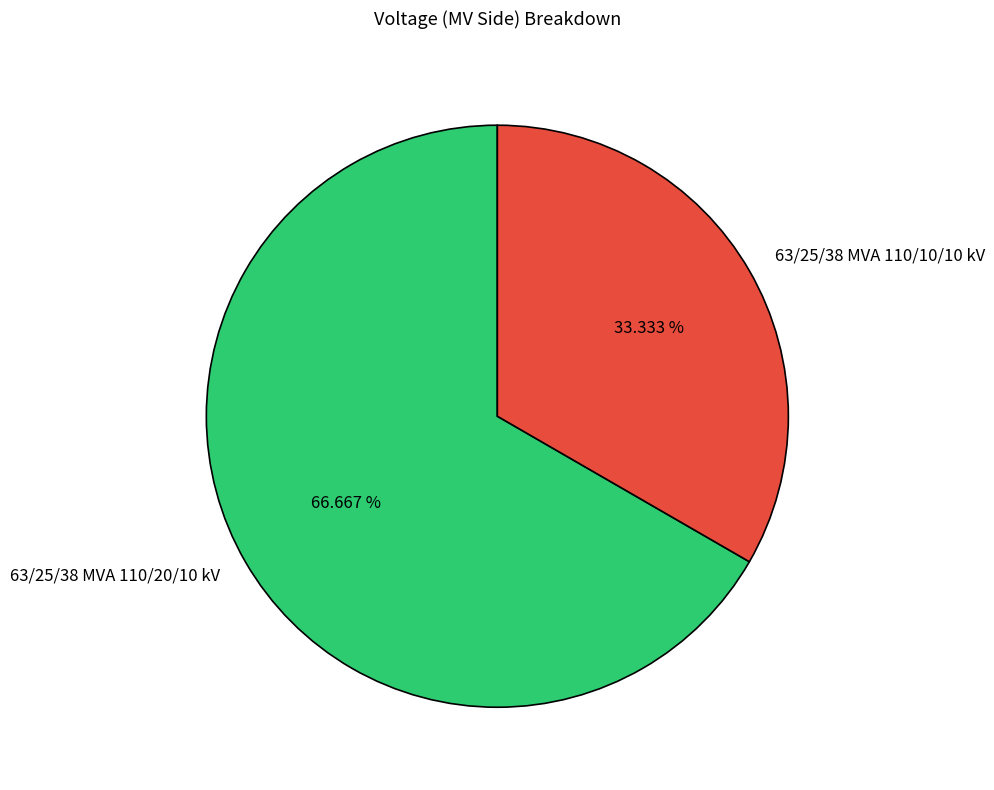

To the nearest percent, what is the combined percentage of 63/25/38 MVA 110/10/10 kV and 63/25/38 MVA 110/20/10 kV?

100%